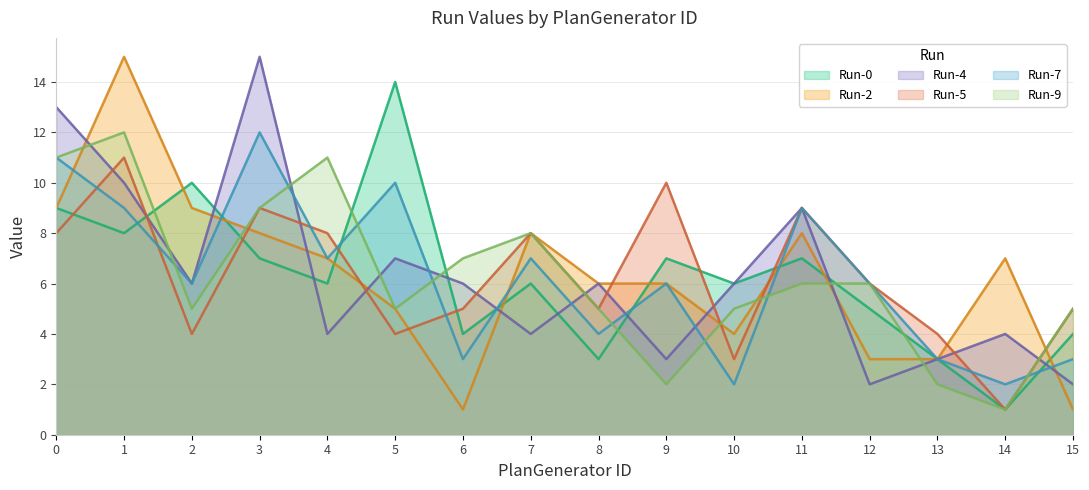

List the series in order of their peak value, highest first.

Run-2, Run-4, Run-0, Run-7, Run-9, Run-5